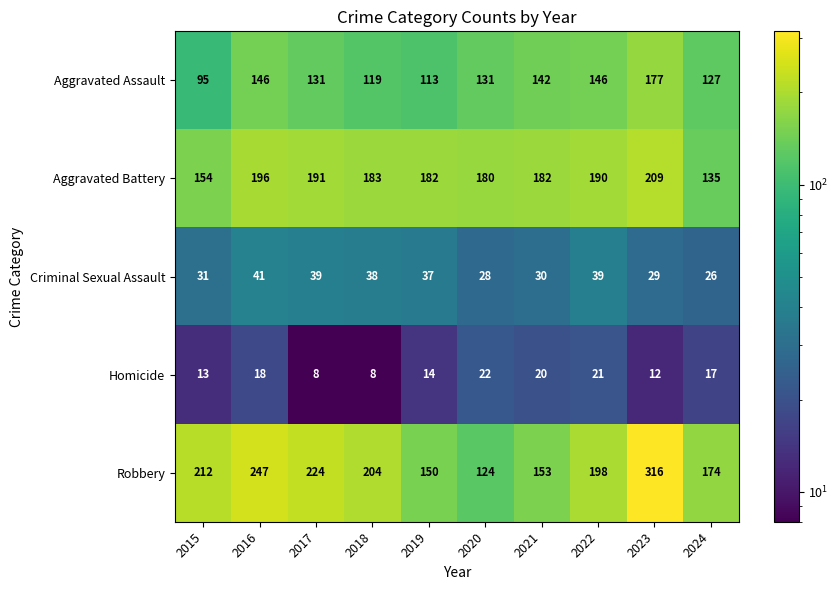

Is it true that Homicide equals 23 at 2015?

False